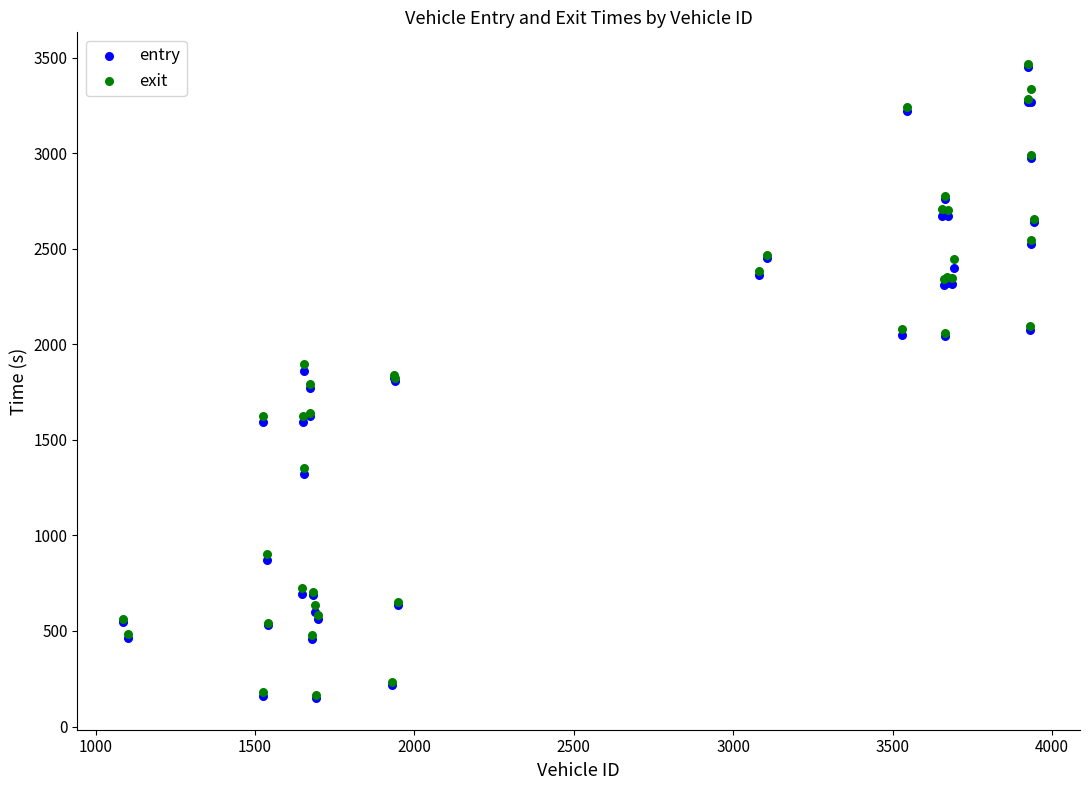

What are all the series names shown in the legend?

entry, exit